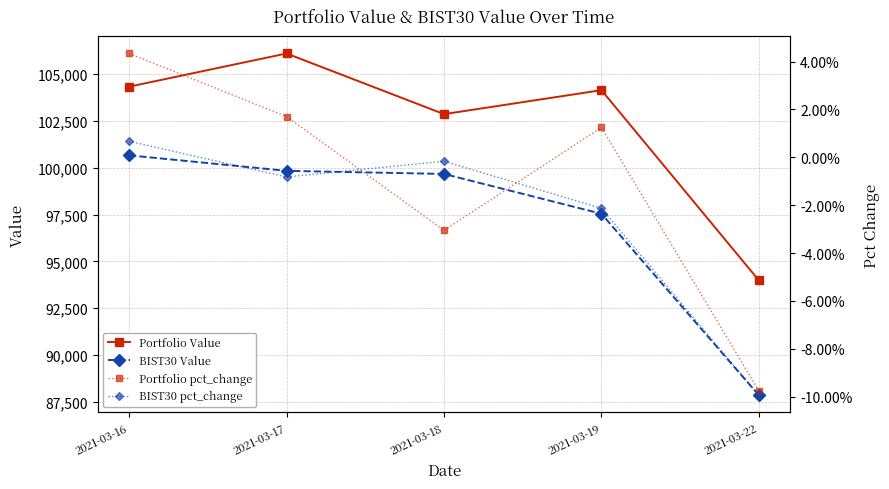

At how many categories does at least one series exceed 81155?

5